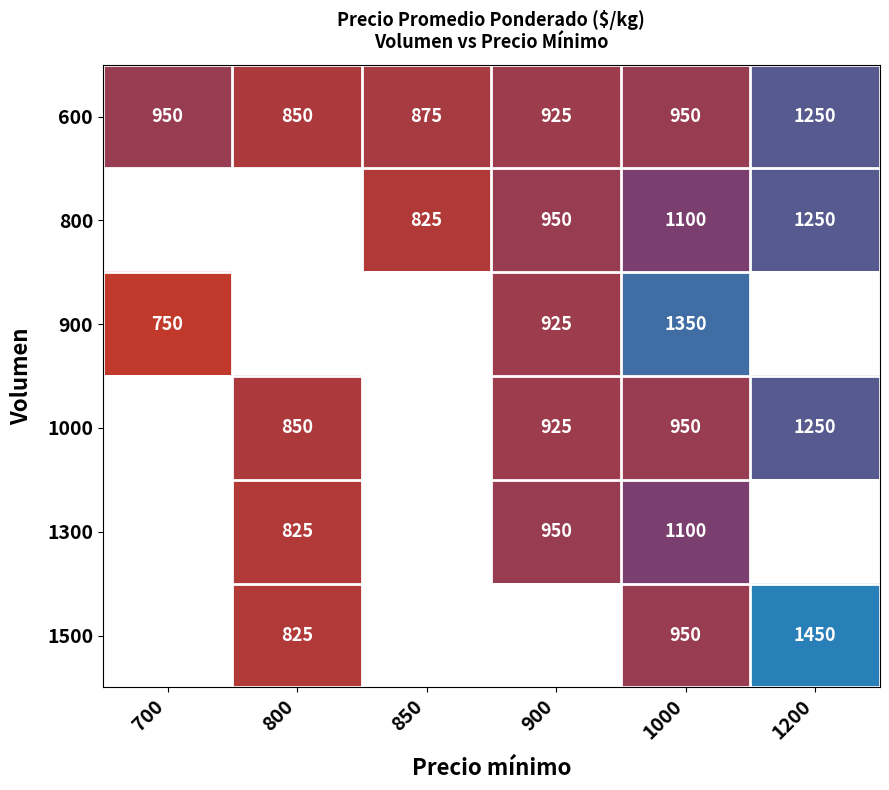

The value of 1500 at 1000 is 511.6. True or false?

False